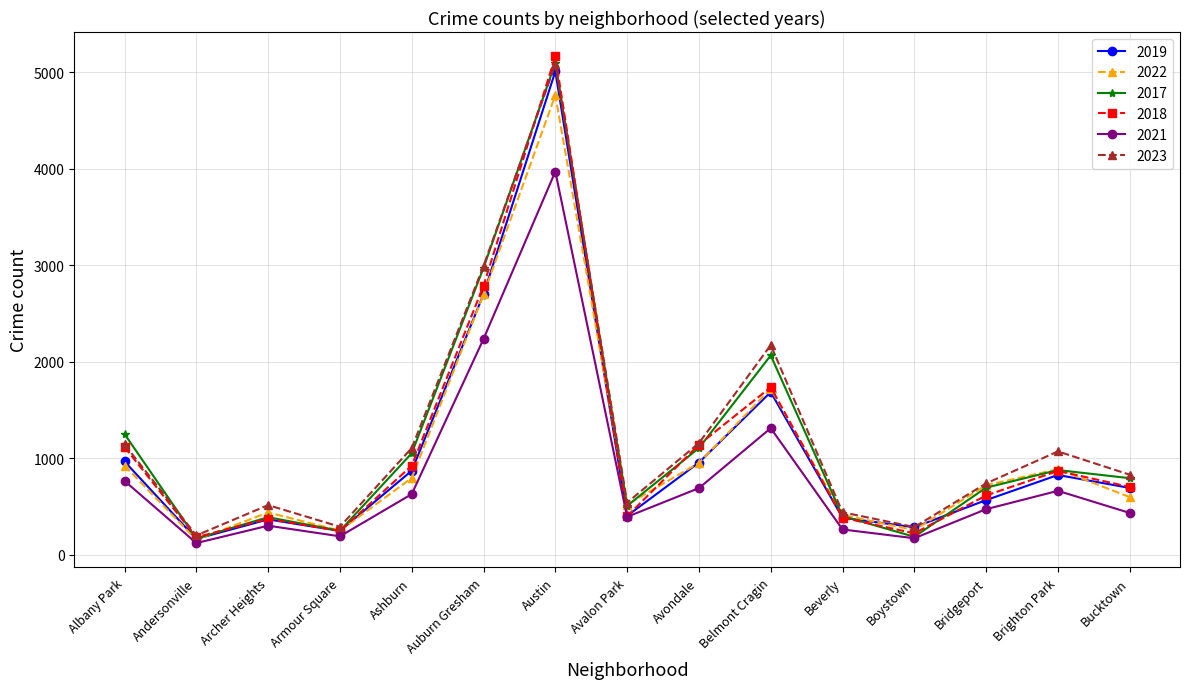

What is the difference between the highest and lowest values at Austin?

1193